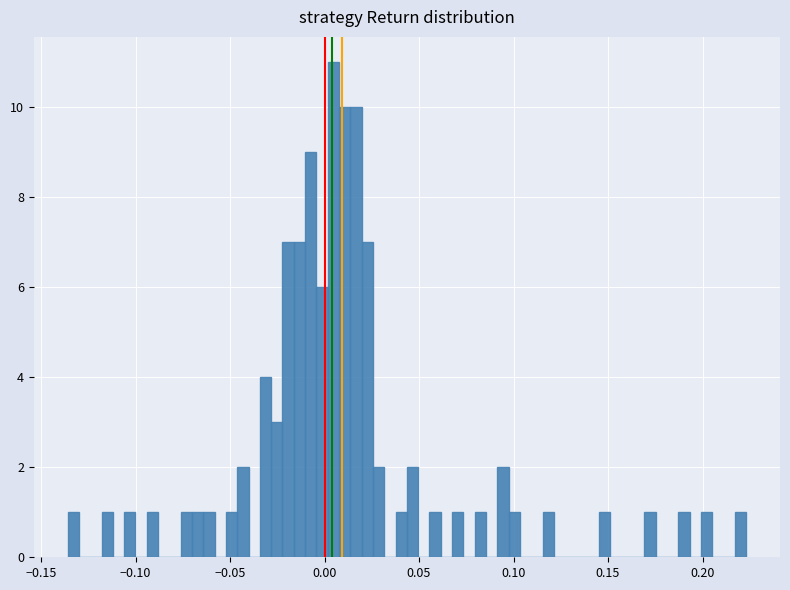

Around what value on the x-axis is the tallest bar? Give the approximate position of its centre, as read against the axis.

0.005